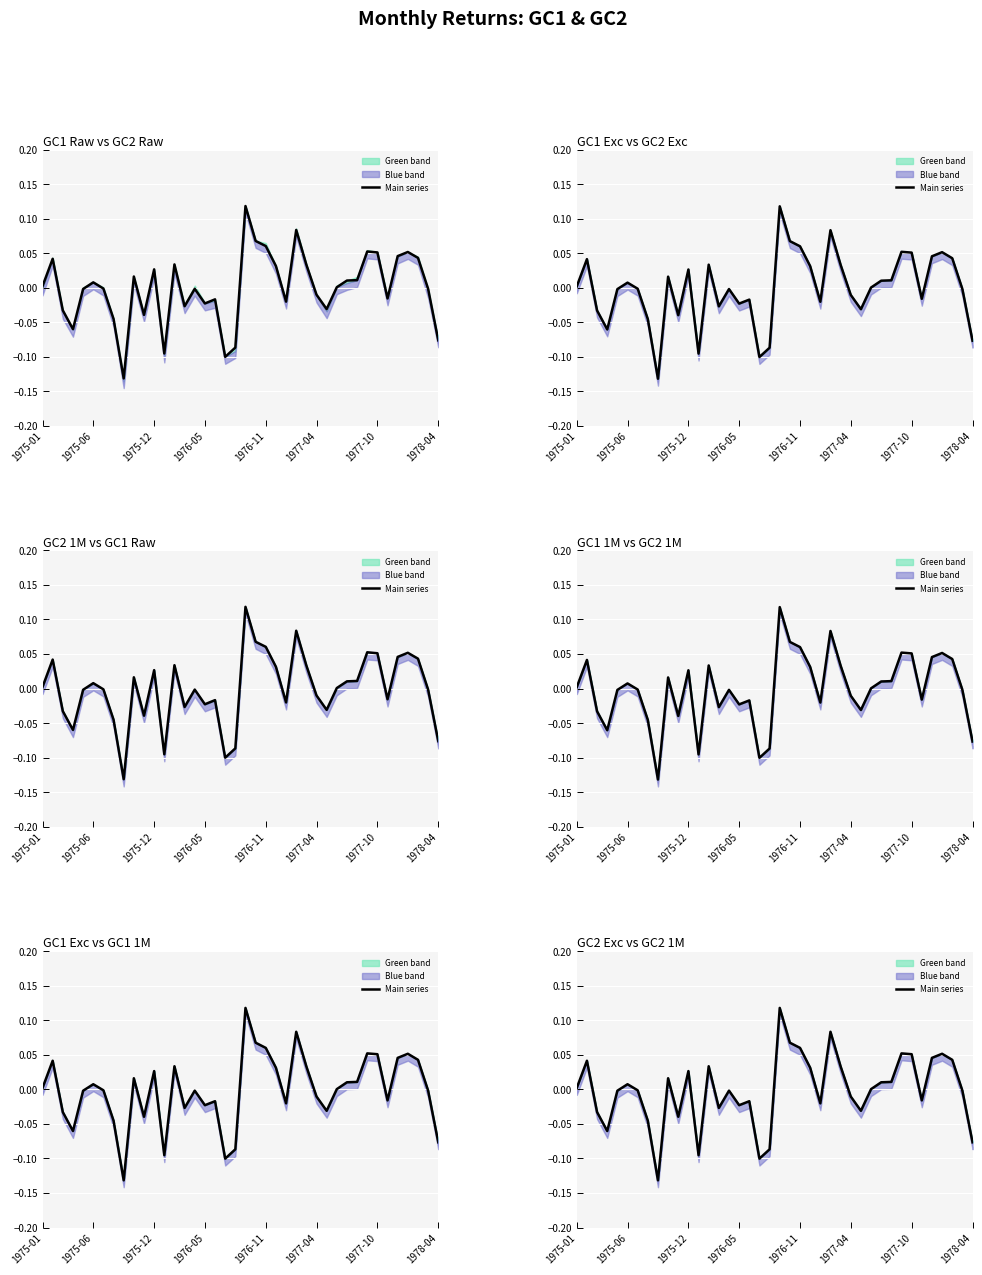

What is the difference between the maximum and second lowest values?

0.2